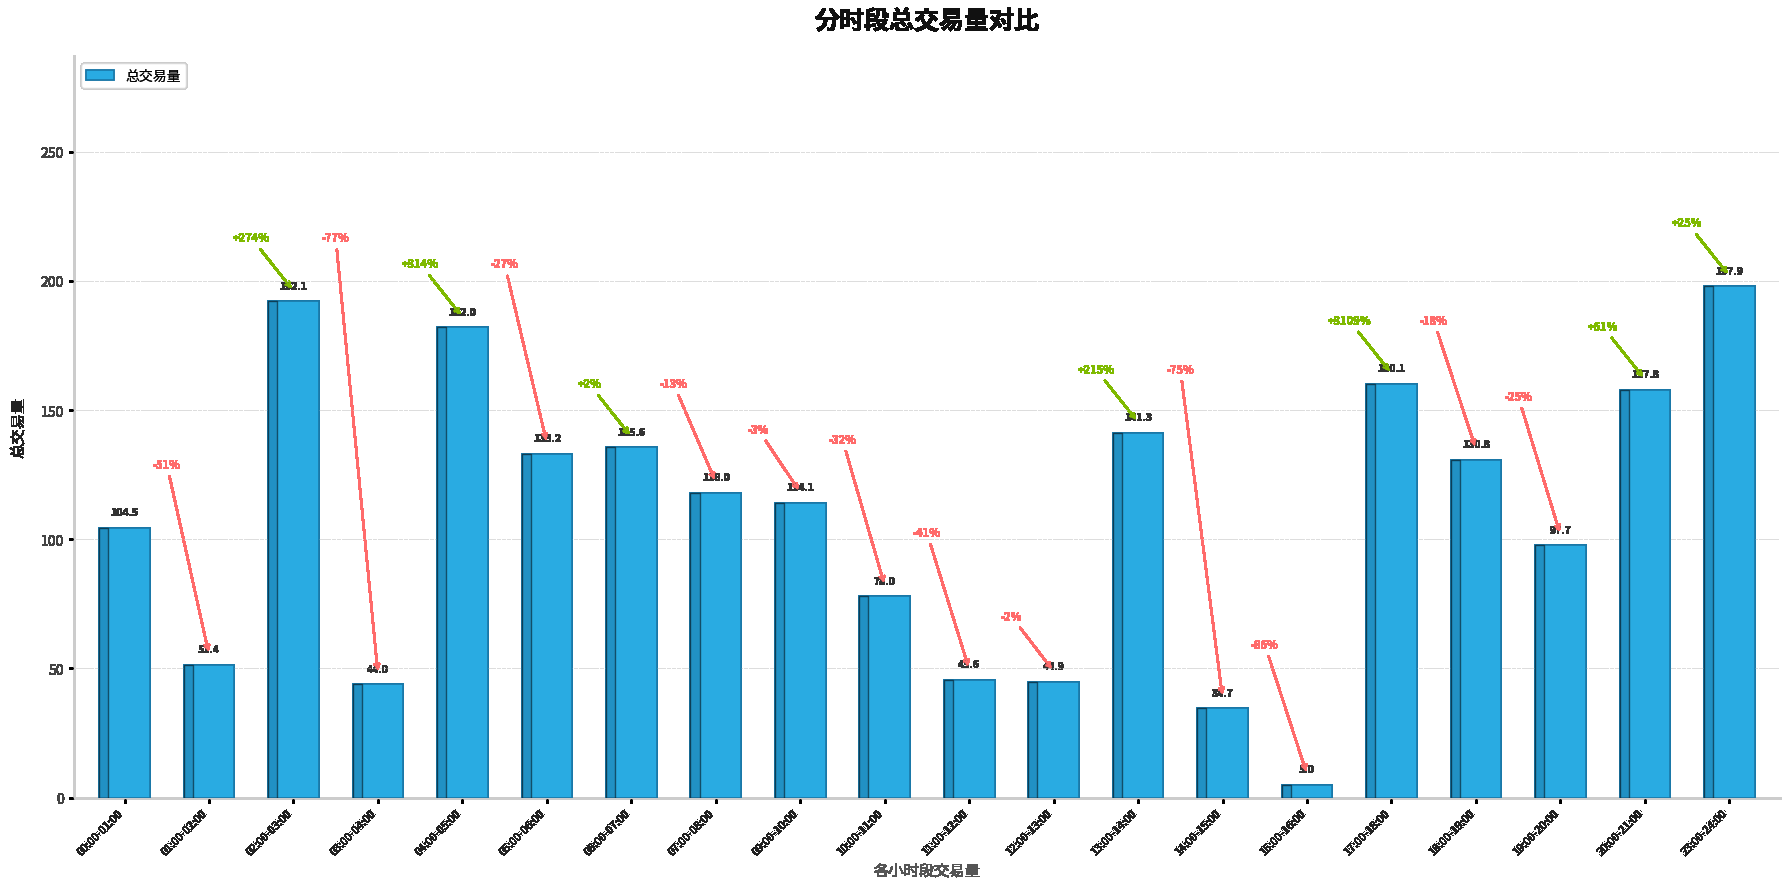

How many bars are there in total?

20